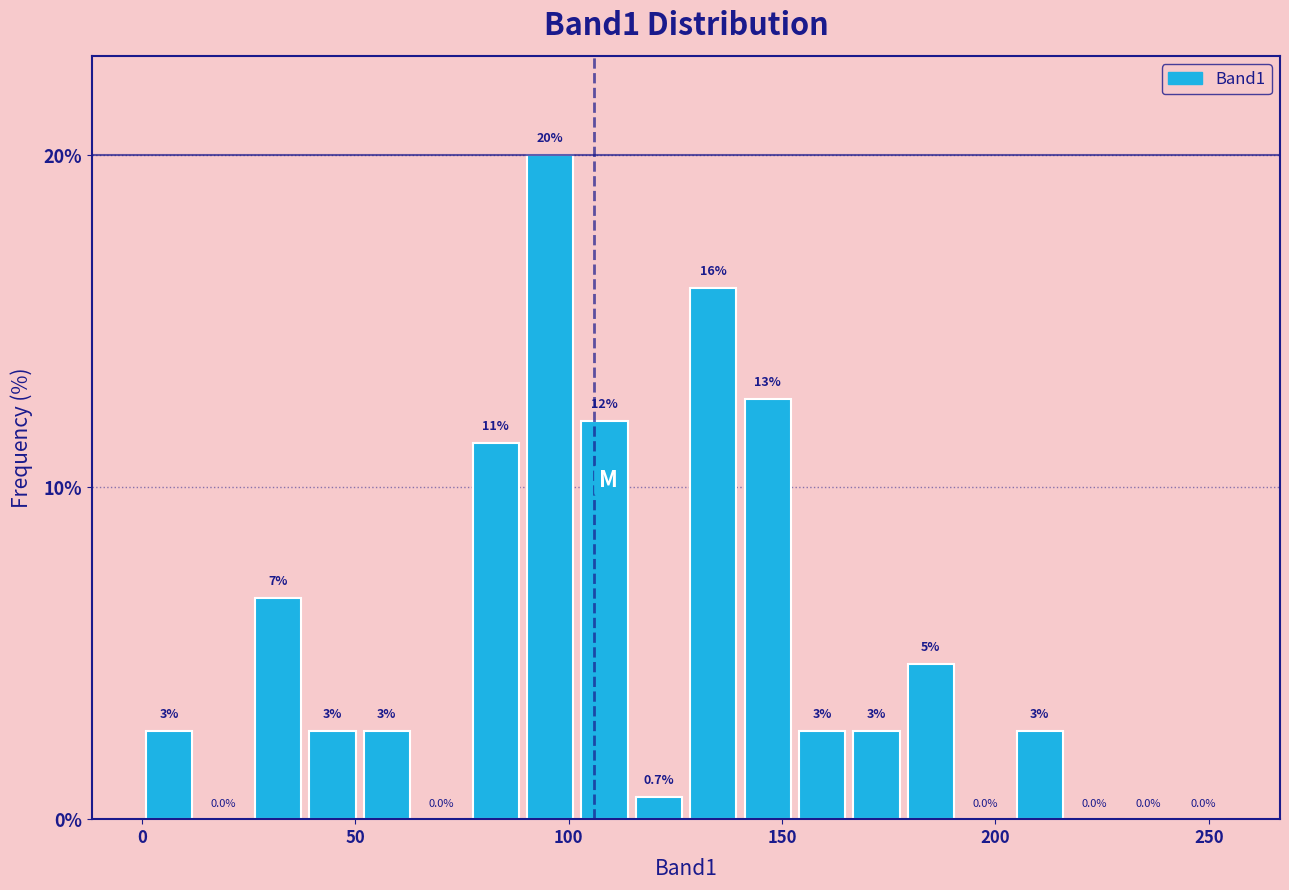

Around what value on the x-axis is the tallest bar? Give the approximate position of its centre, as read against the axis.

95